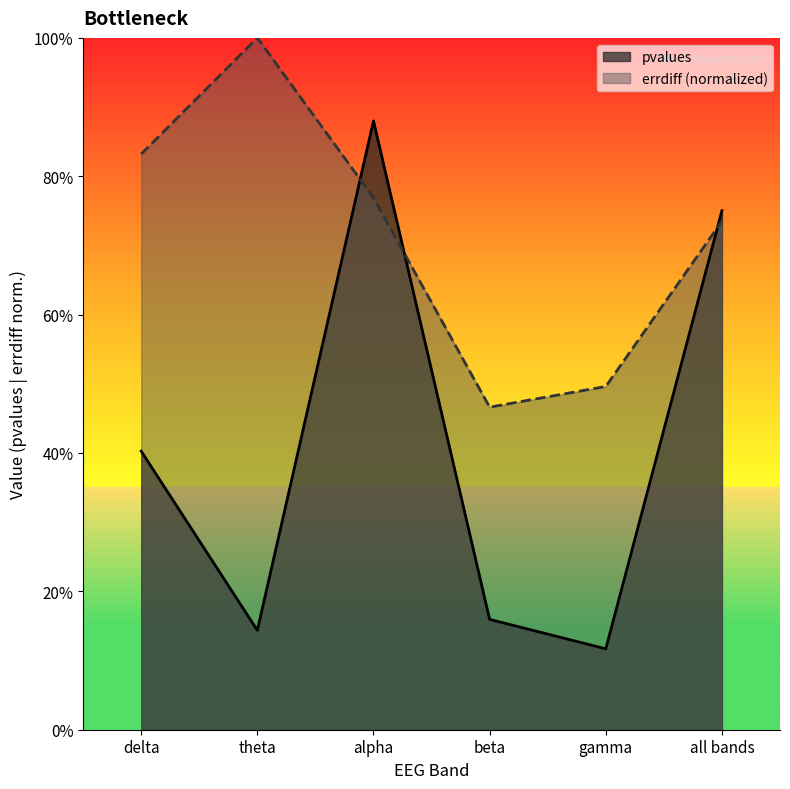

What is the total value across all series at theta?

1.1